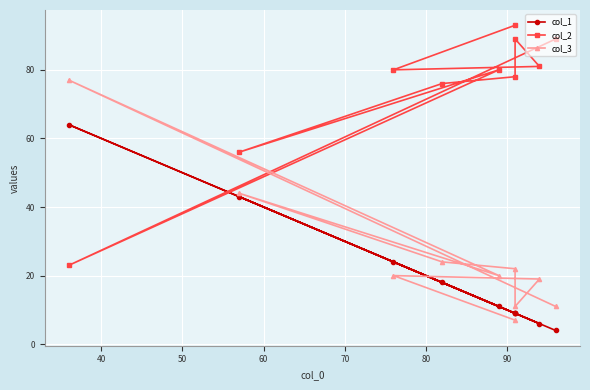

Rank the series by their maximum value, from lowest to highest.

col_1, col_3, col_2